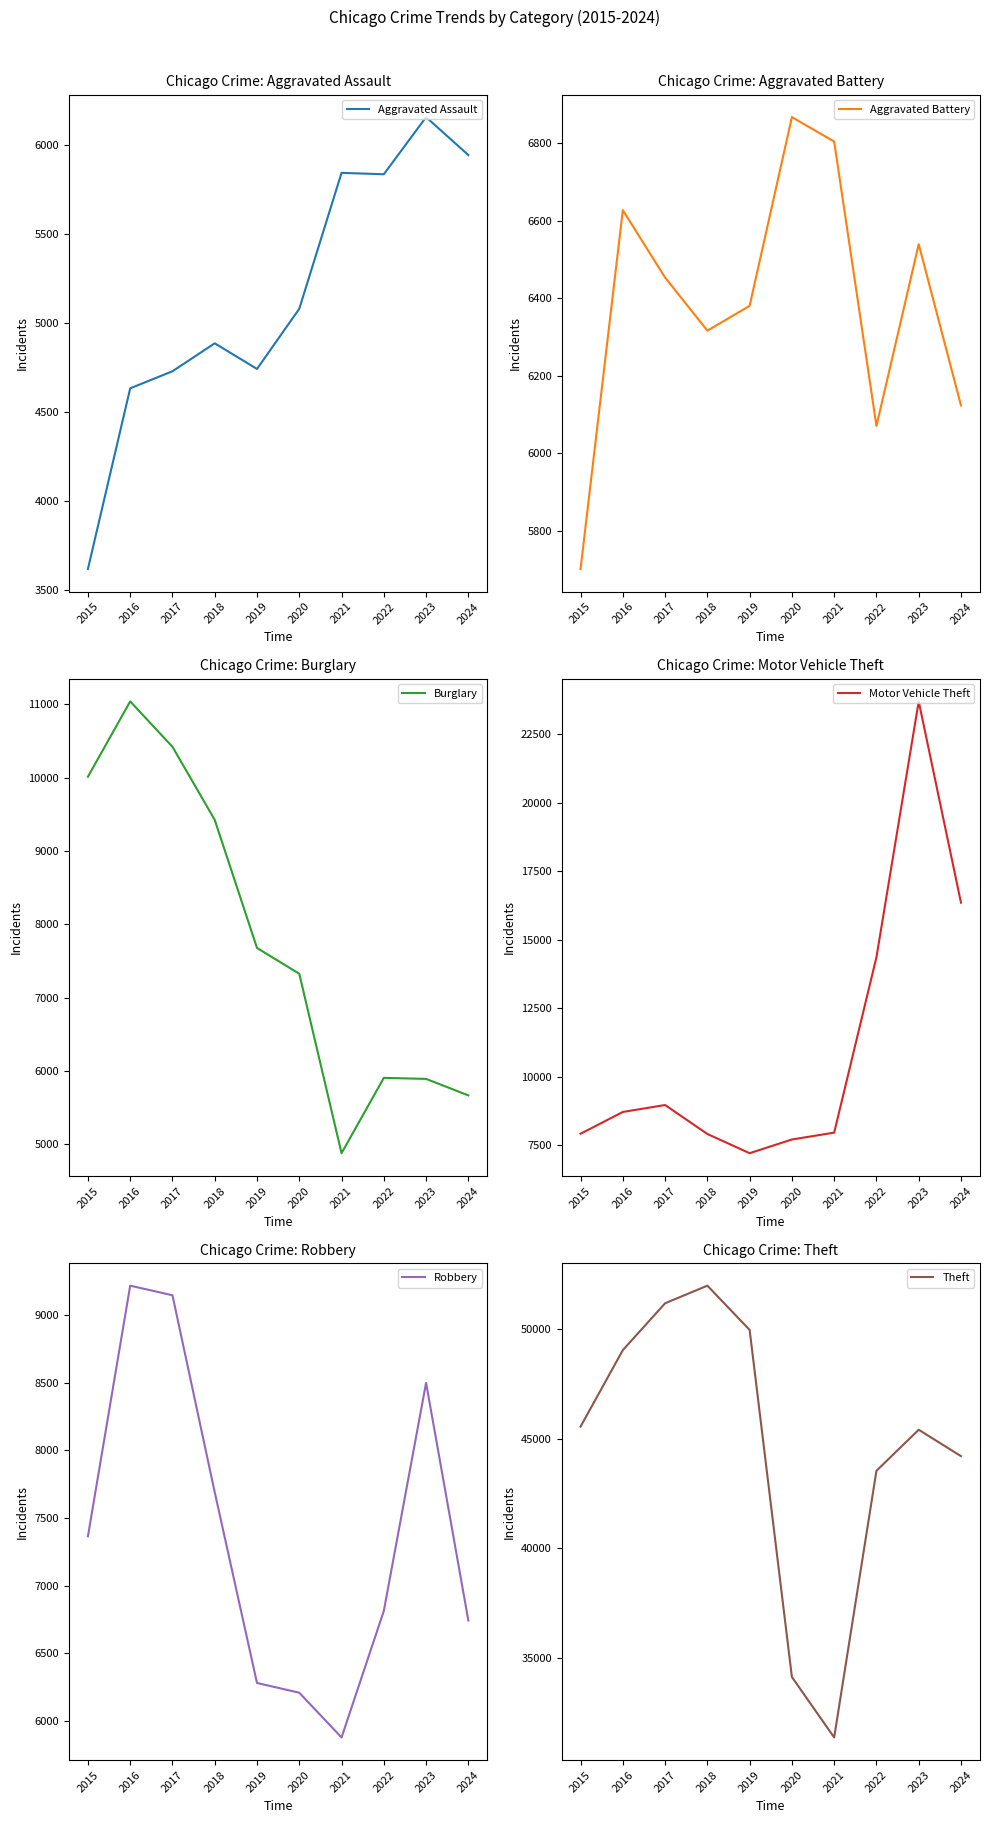

Reading left to right, what are all the values shown in this chart?

Aggravated Assault: 2015=3620	2016=4635	2017=4731	2018=4888	2019=4744	2020=5082	2021=5846	2022=5838	2023=6159	2024=5946
Aggravated Battery: 2015=5702	2016=6628	2017=6454	2018=6317	2019=6381	2020=6868	2021=6805	2022=6071	2023=6540	2024=6124
Burglary: 2015=10011	2016=11038	2017=10419	2018=9423	2019=7677	2020=7325	2021=4879	2022=5906	2023=5892	2024=5667
Motor Vehicle Theft: 2015=7916	2016=8712	2017=8965	2018=7908	2019=7206	2020=7707	2021=7957	2022=14360	2023=23698	2024=16351
Robbery: 2015=7364	2016=9218	2017=9147	2018=7690	2019=6279	2020=6207	2021=5876	2022=6812	2023=8499	2024=6741
Theft: 2015=45554	2016=49049	2017=51190	2018=51995	2019=49973	2020=34113	2021=31350	2022=43535	2023=45411	2024=44205